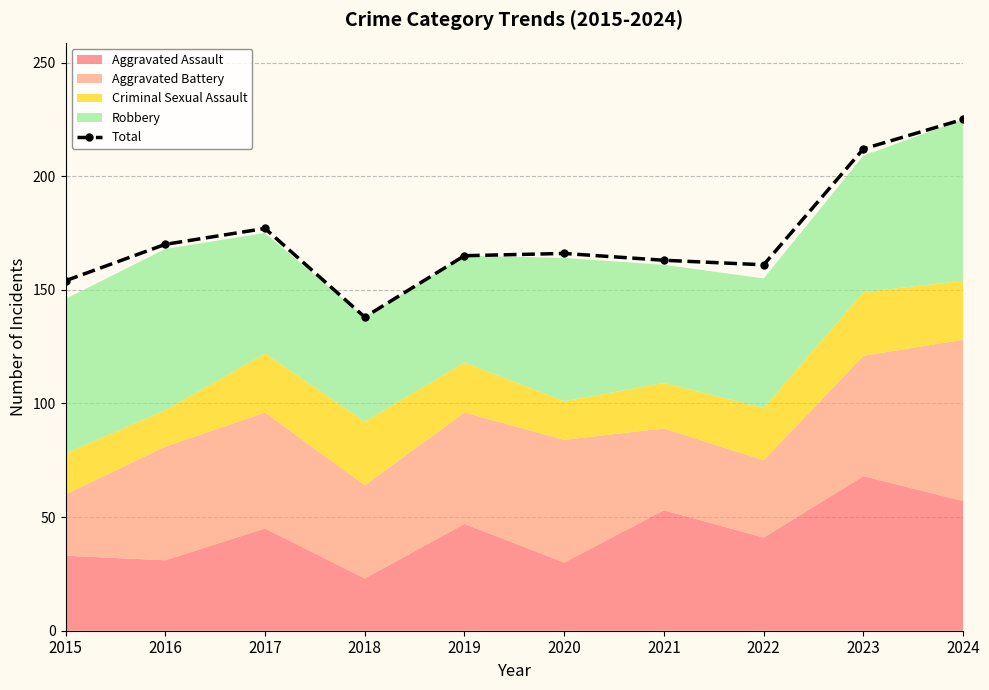

How many values exceed 166?

4